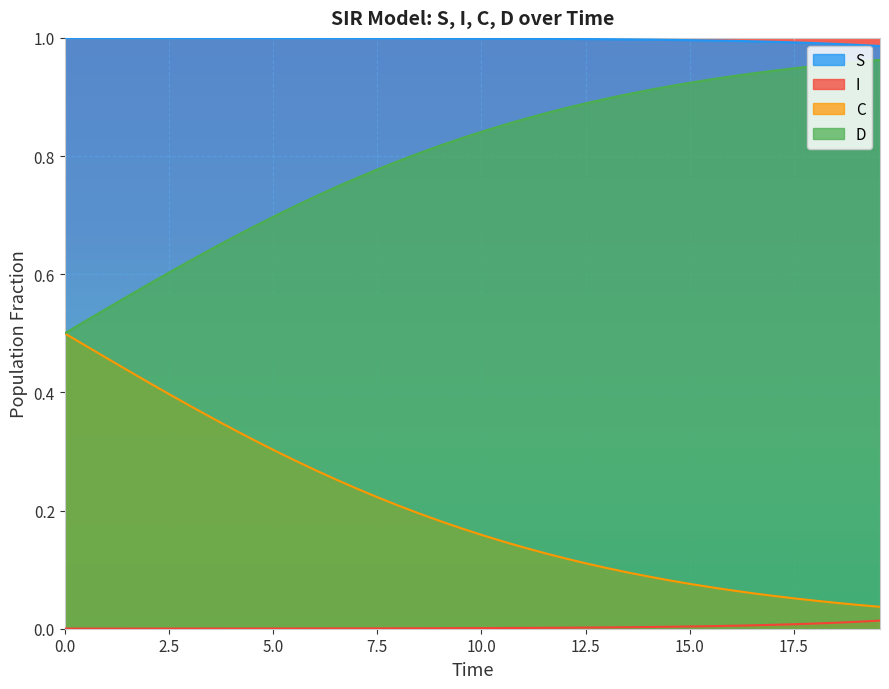

Which series has the largest total across all categories?

S